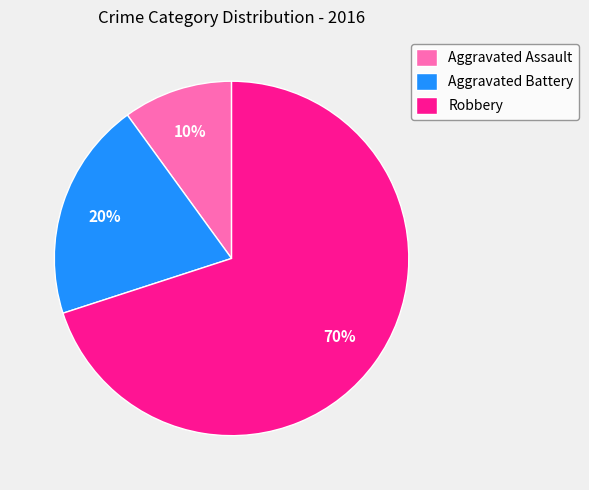

Approximately how many times larger is the value at Robbery compared to Aggravated Battery?

3.5